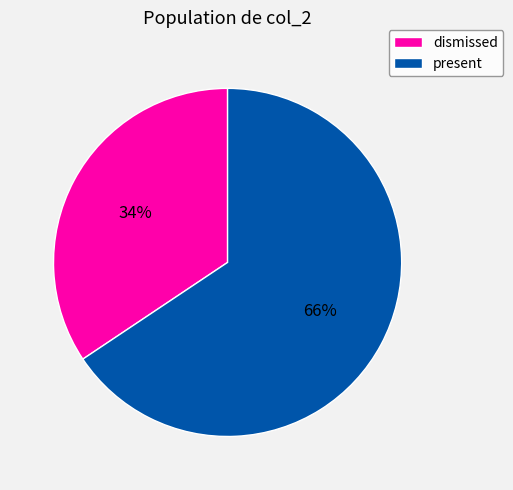

To the nearest percent, what is the combined percentage of dismissed and present?

100%